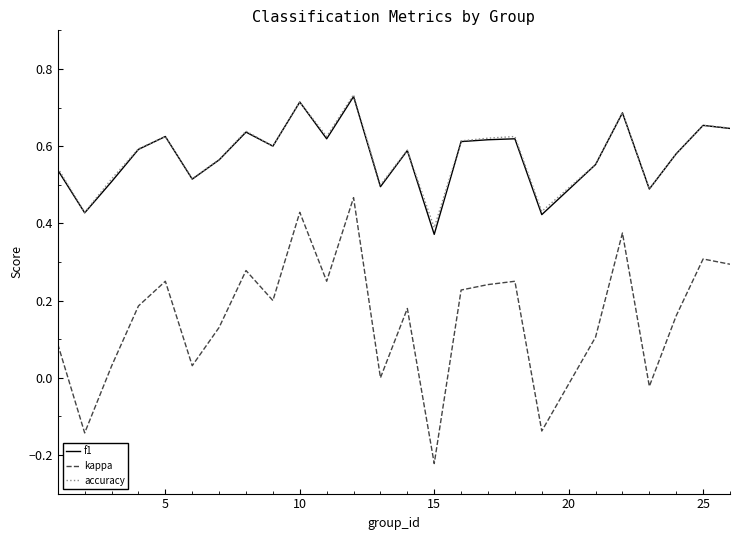

True or false: kappa and f1 intersect in this chart.

False